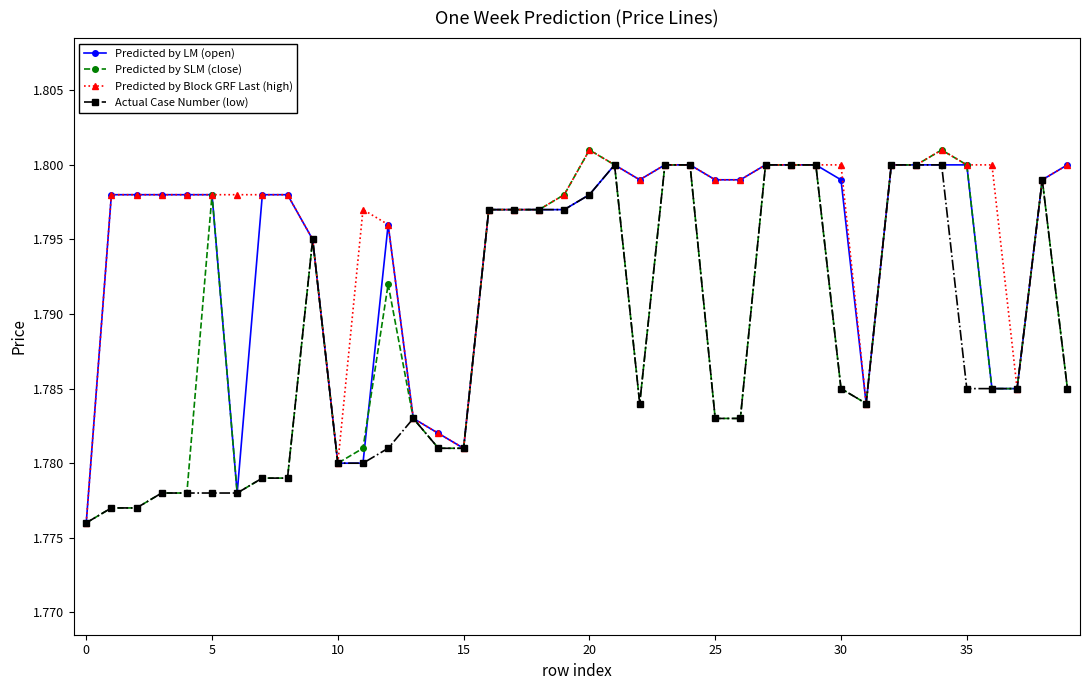

At how many categories does at least one series exceed 1?

40